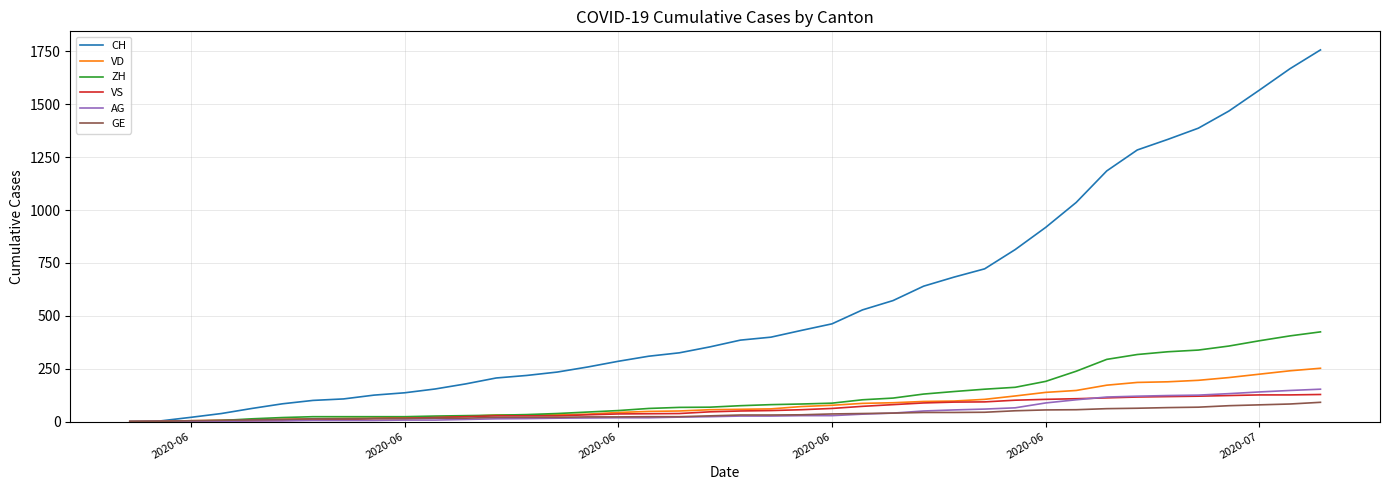

Which series has the largest range (max minus min)?

CH